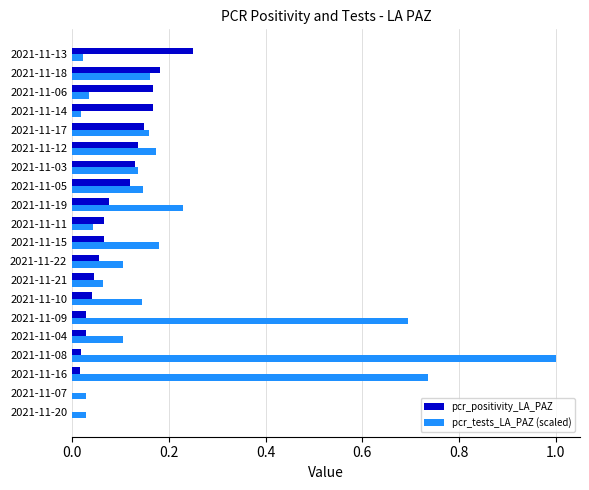

What is the maximum value shown in the chart?

1.0